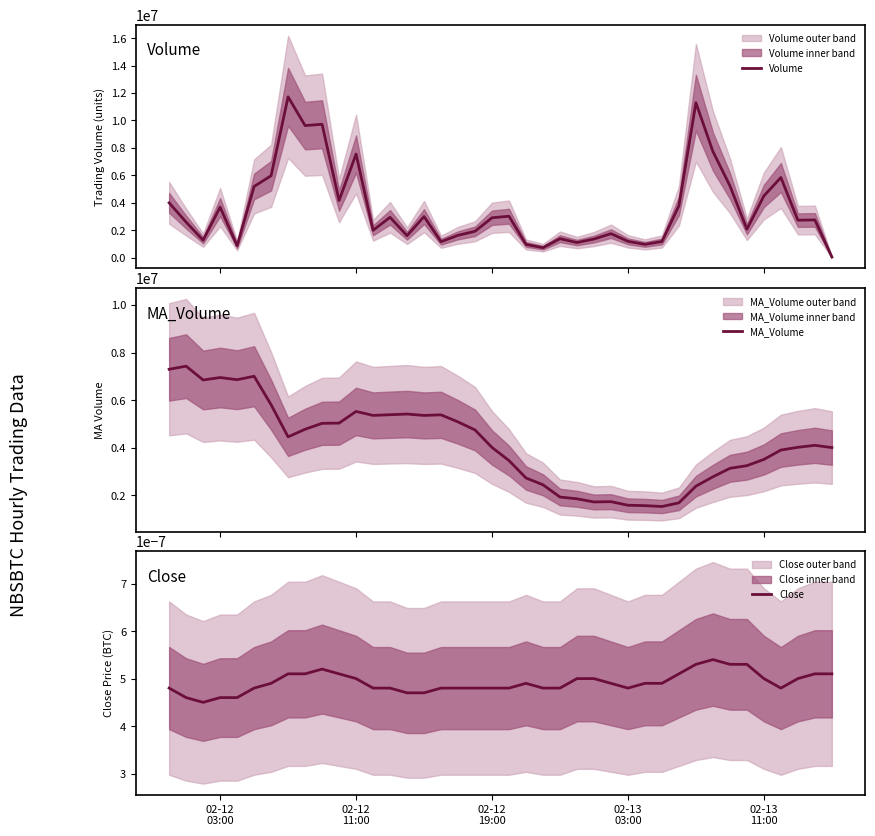

How many data points does each series have?

40